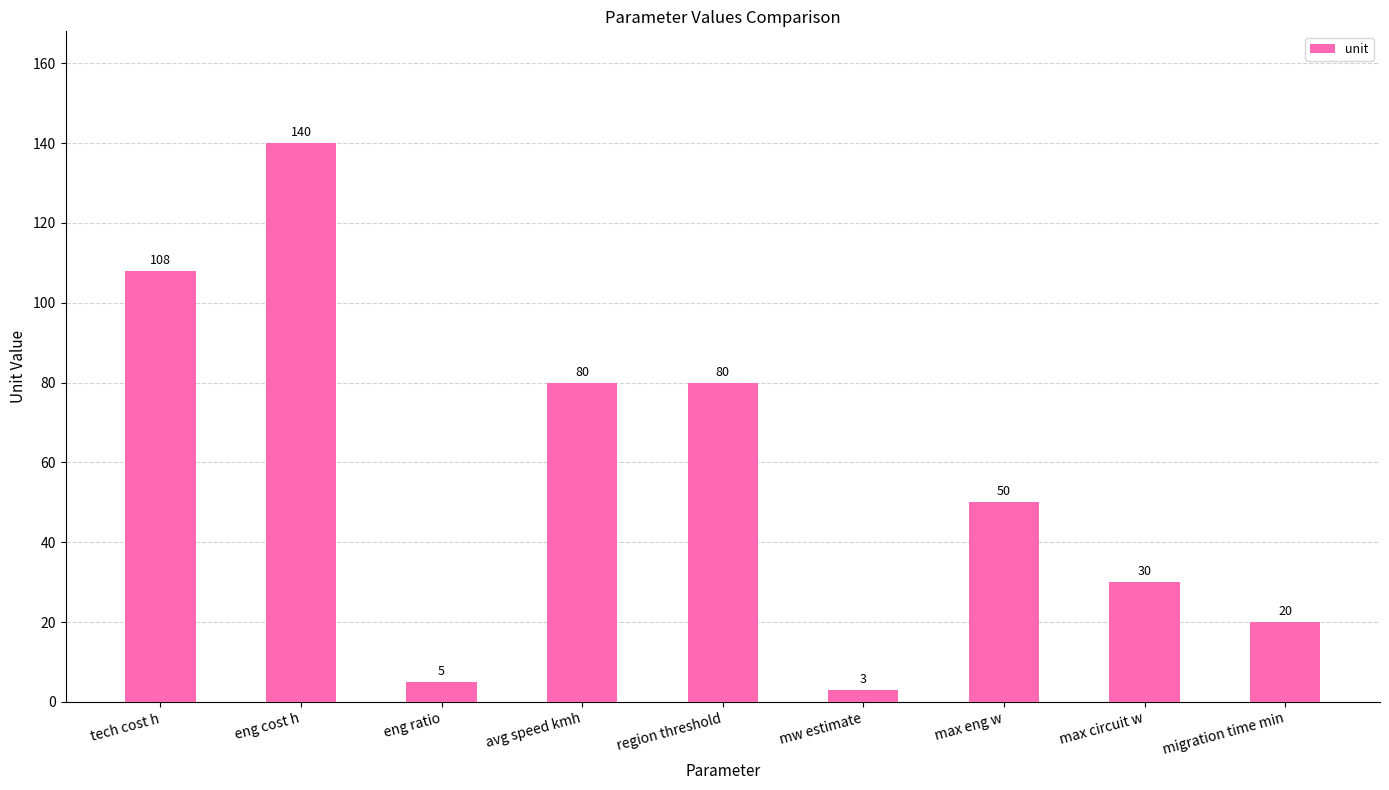

Reading left to right, extract all data points from this chart.

108	140	5	80	80	3	50	30	20